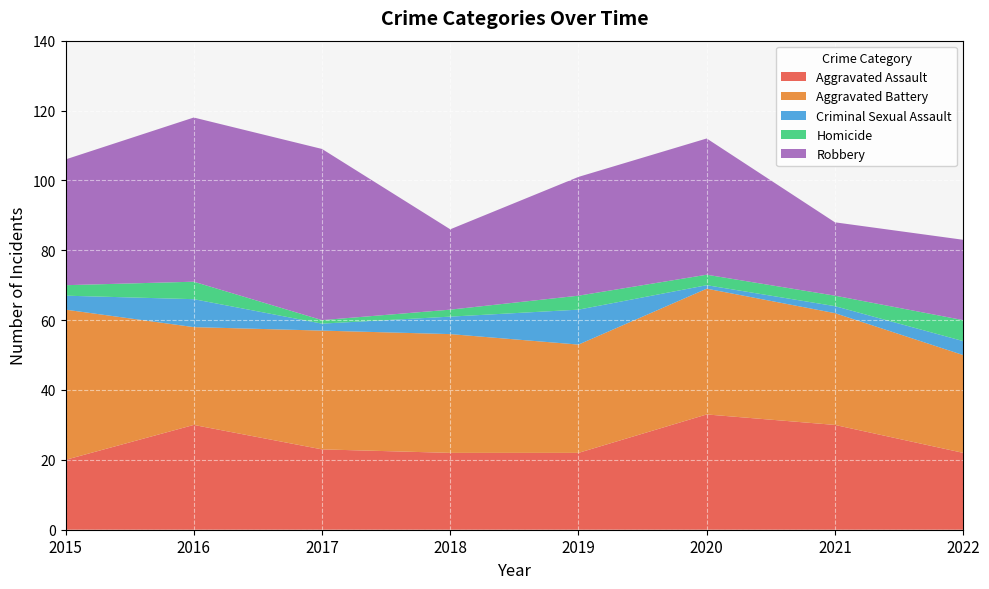

Reading left to right, transcribe all the data shown in this chart.

Aggravated Assault: 2015=20	2016=30	2017=23	2018=22	2019=22	2020=33	2021=30	2022=22
Aggravated Battery: 2015=43	2016=28	2017=34	2018=34	2019=31	2020=36	2021=32	2022=28
Criminal Sexual Assault: 2015=4	2016=8	2017=2	2018=5	2019=10	2020=1	2021=2	2022=4
Homicide: 2015=3	2016=5	2017=1	2018=2	2019=4	2020=3	2021=3	2022=6
Robbery: 2015=36	2016=47	2017=49	2018=23	2019=34	2020=39	2021=21	2022=23